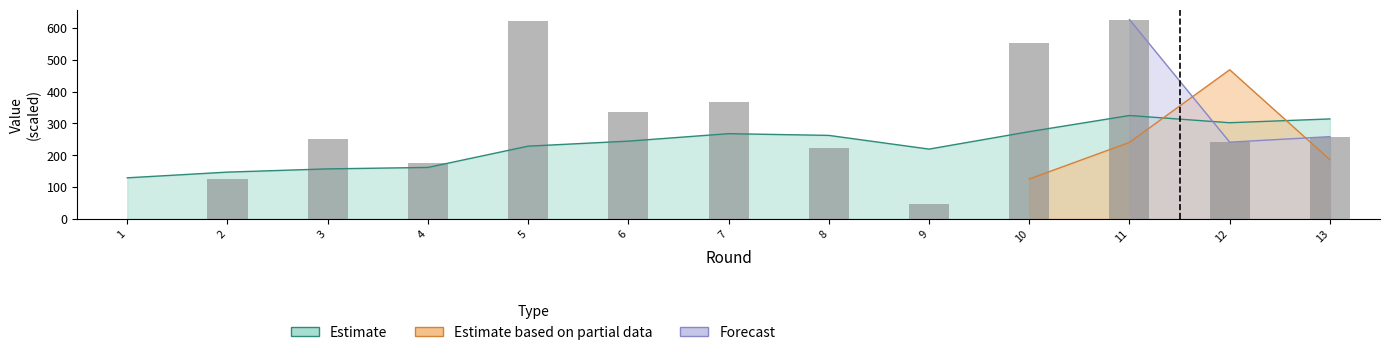

Is the value of selected at 3 greater than the value of transfers_in at 5?

No